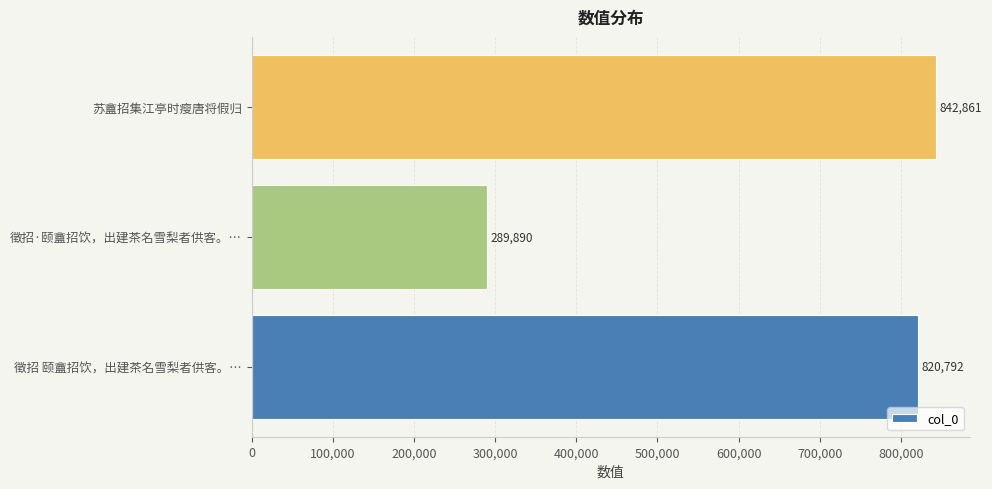

What is the change in value from 徵招·颐盦招饮，出建茶名雪梨者供客。… to 苏盦招集江亭时瘦唐将假归?

+552971